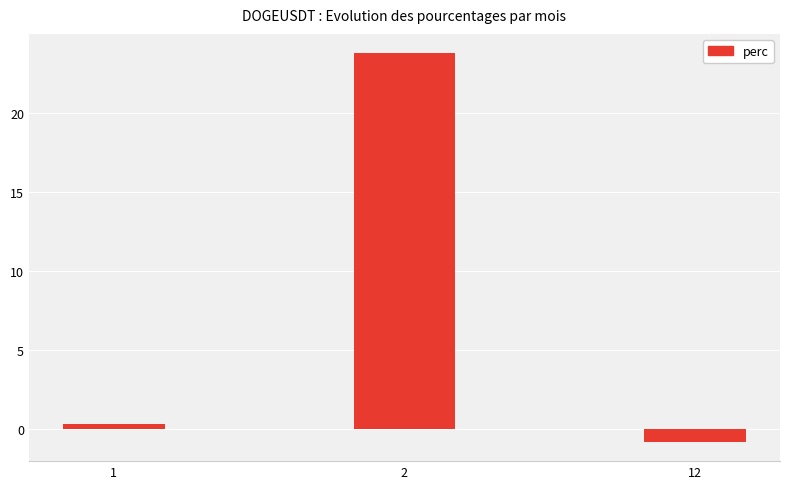

What is the value of the 2nd bar from the left?

23.8